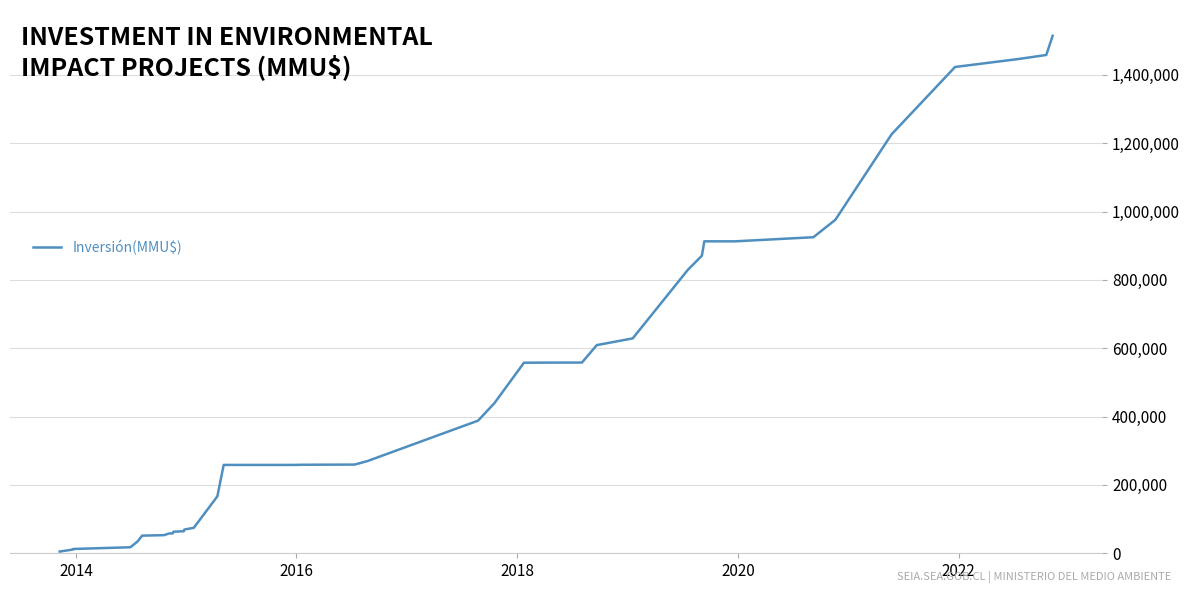

What is the difference between the maximum and minimum values?

1509110